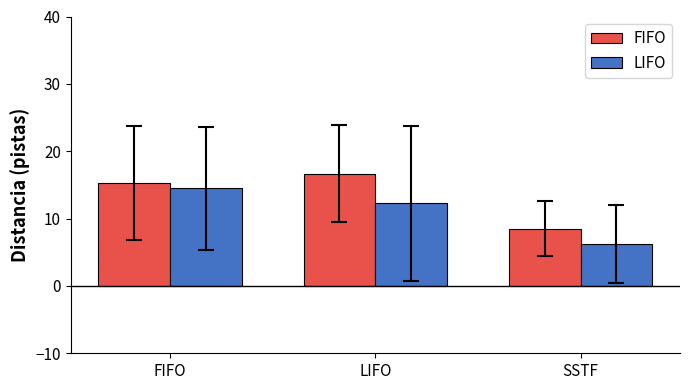

What is the lowest value of the FIFO series?

8.5